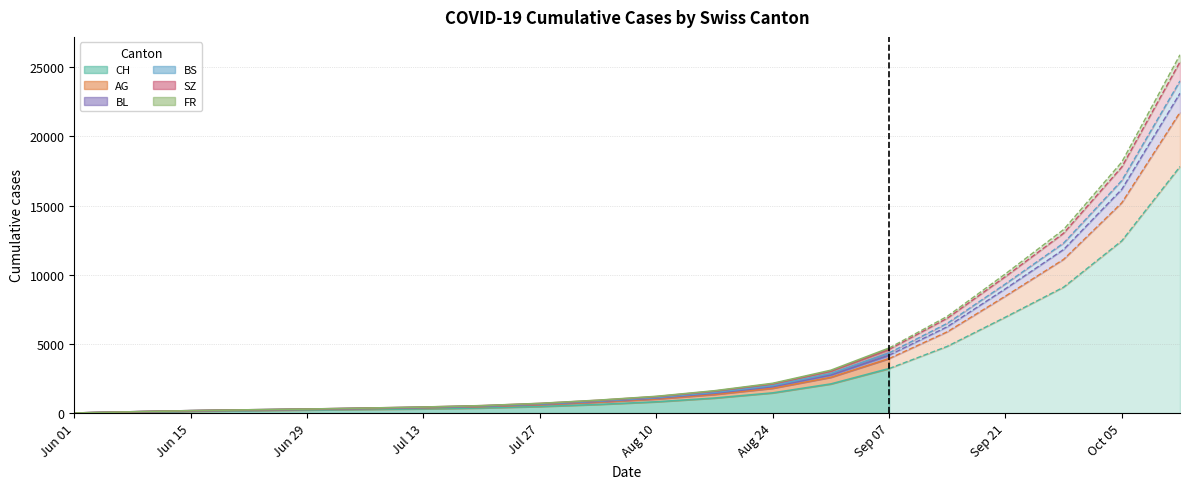

Which series has the largest range (max minus min)?

CH